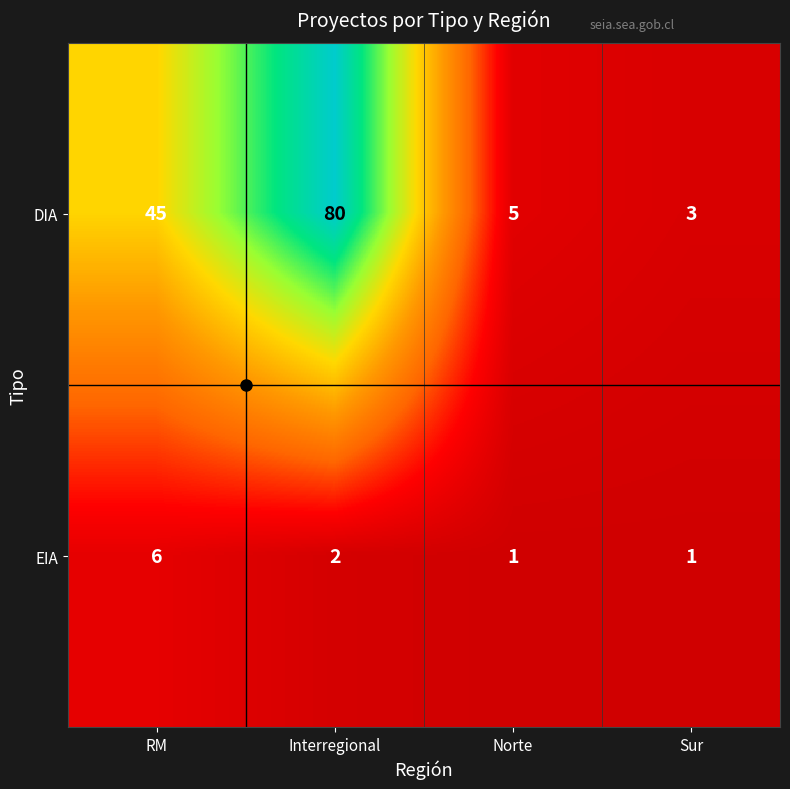

Which series changed the most between Interregional and Sur?

DIA